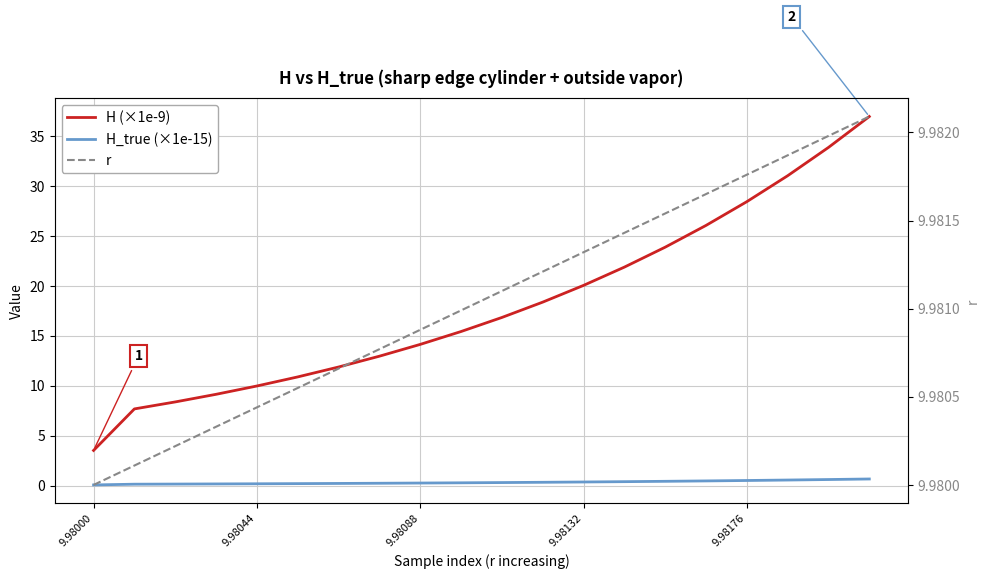

What is the average value of the r series?

10.0